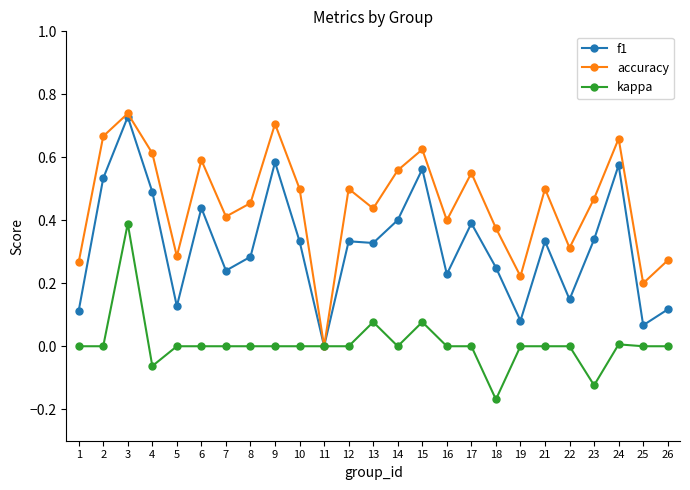

Where is the first local minimum for accuracy?

5